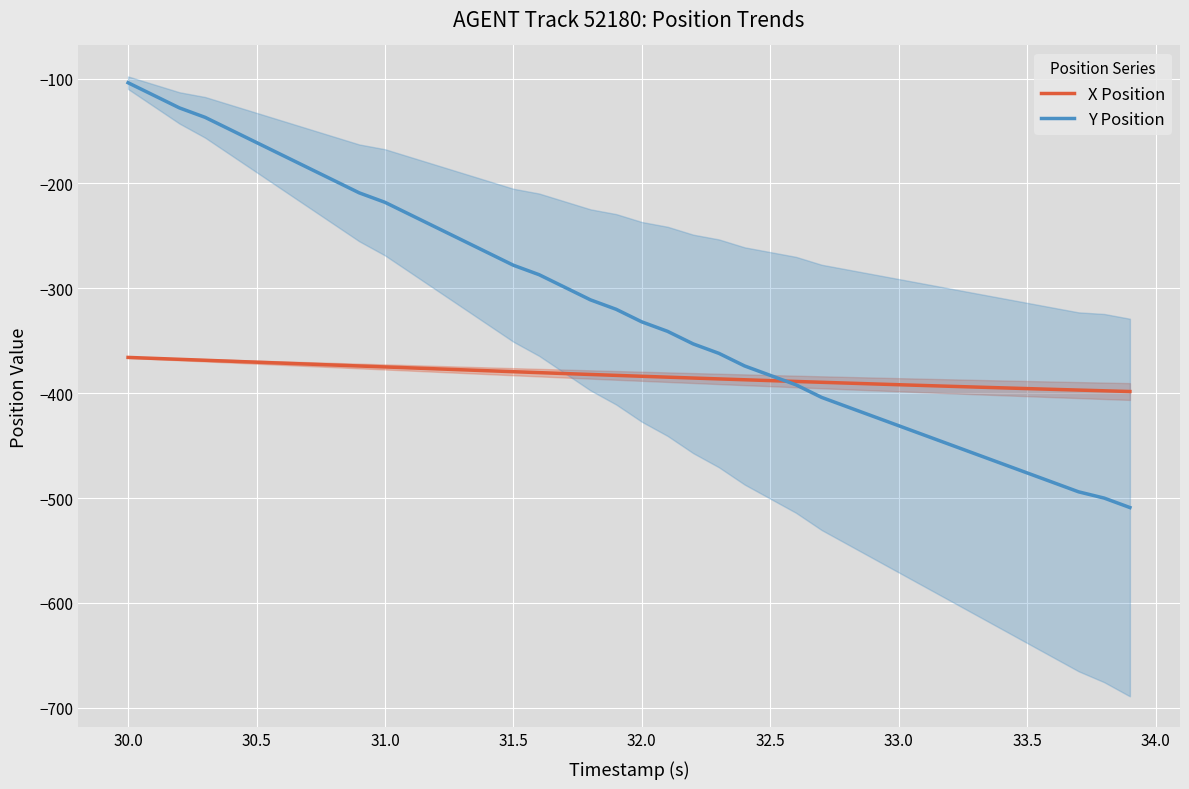

What value does the Y Position series have at 32.0?

-332.0